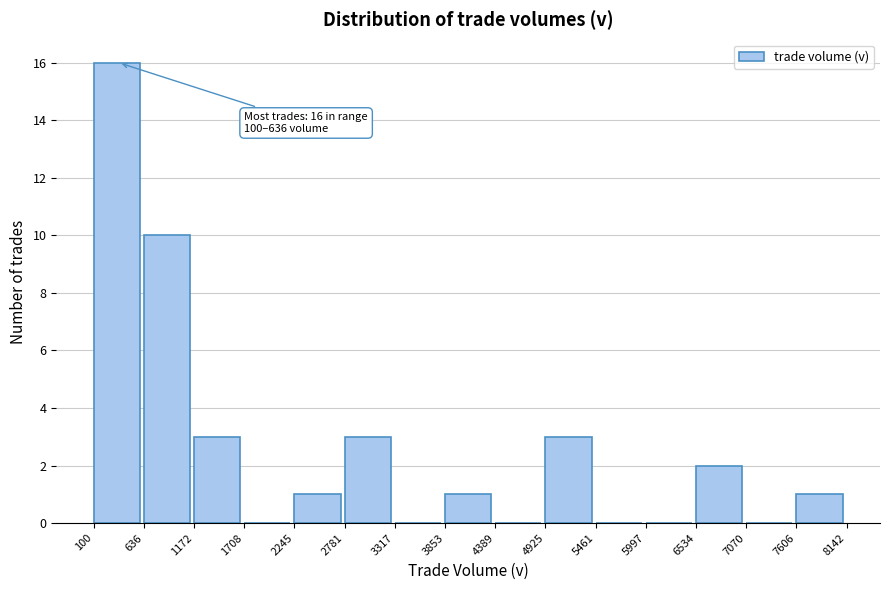

Over which range of the x-axis is the bar tallest?

100 to 636